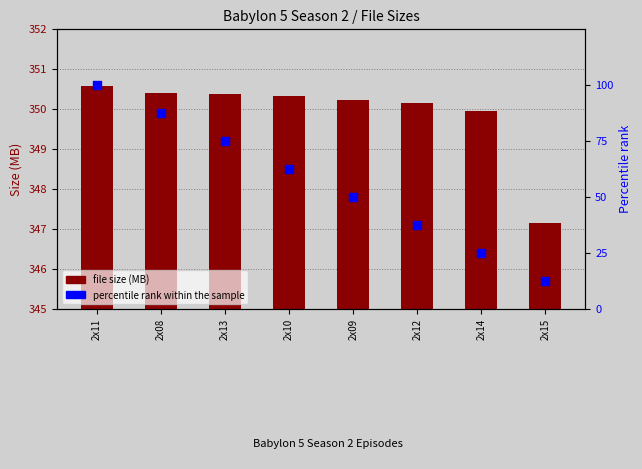

Which series contains the lowest Y value?

percentile rank within the sample